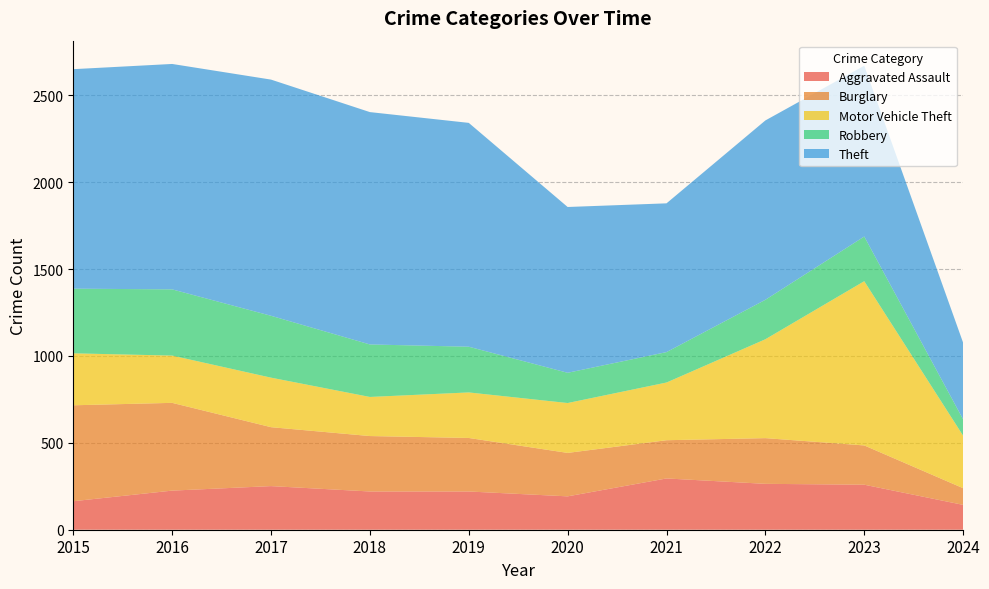

Reading right to left, list all the values displayed in this chart.

Aggravated Assault: 143	259	264	295	192	220	220	251	225	164
Burglary: 96	226	263	220	250	308	319	339	505	552
Motor Vehicle Theft: 302	945	569	332	287	262	225	285	272	299
Robbery: 94	257	227	175	174	263	302	356	381	372
Theft: 441	983	1032	856	954	1288	1337	1359	1297	1263